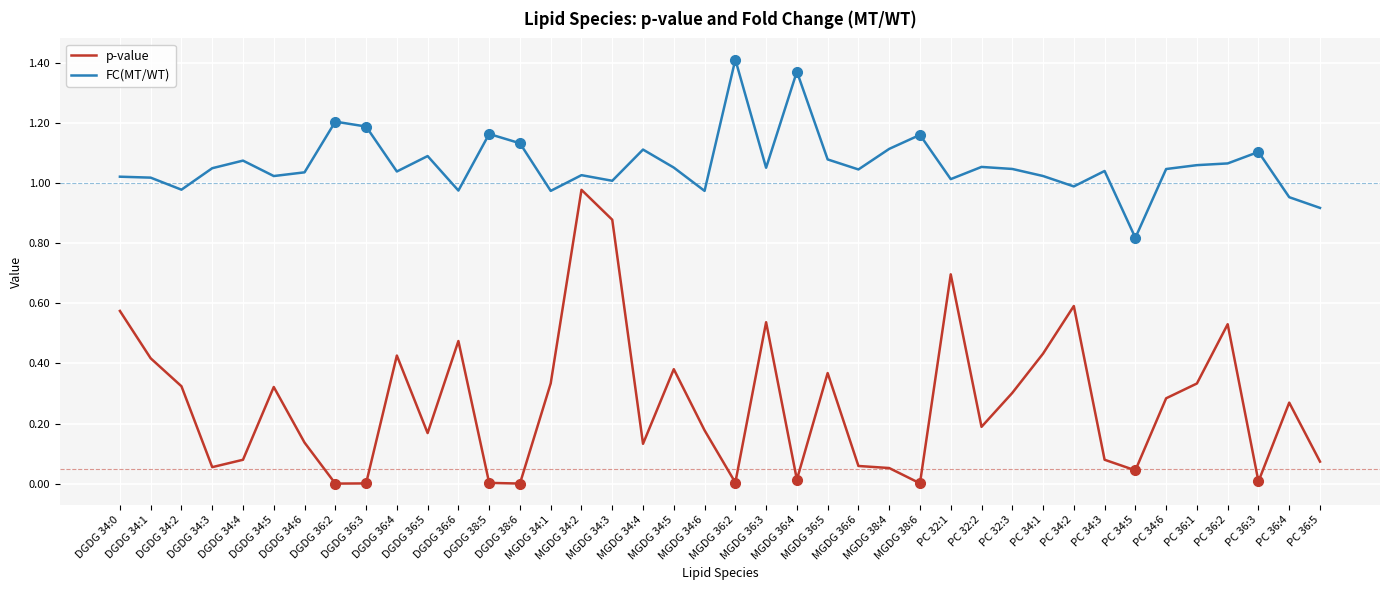

What is the sum of all p-value values?

10.7